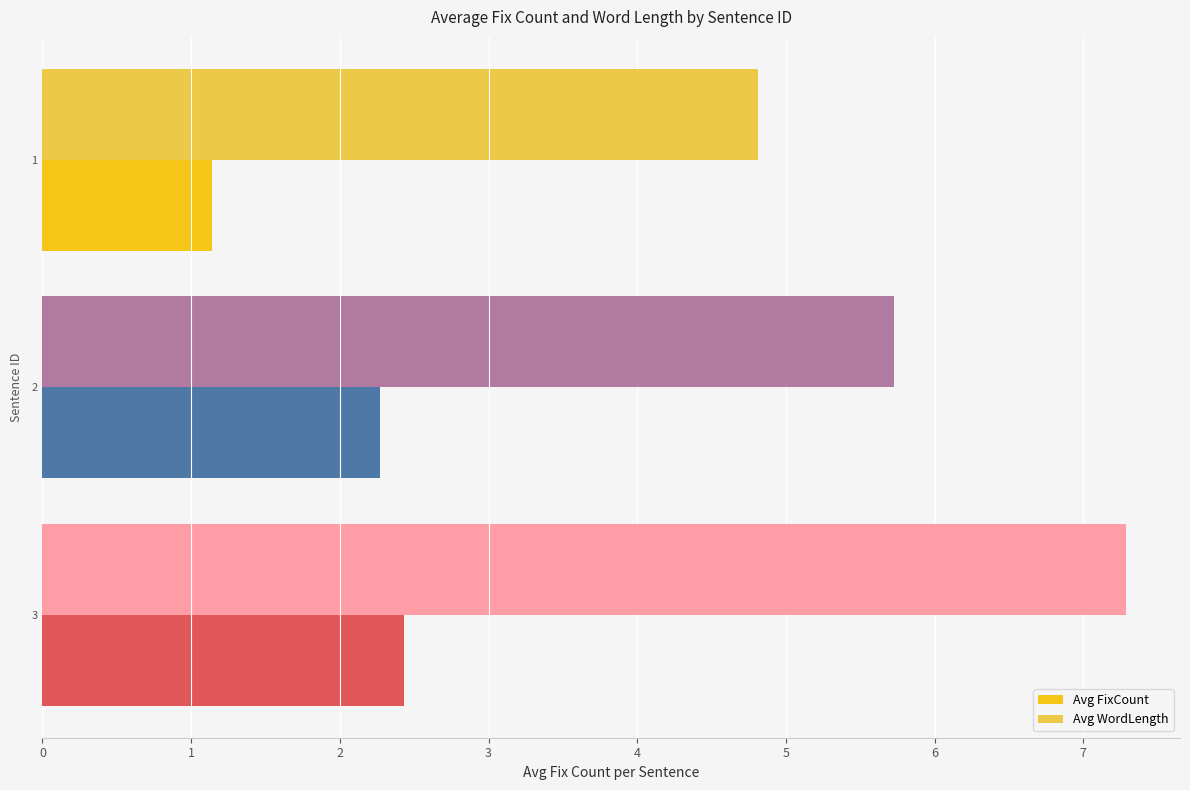

What are all the series names shown in the legend?

Avg FixCount, Avg WordLength